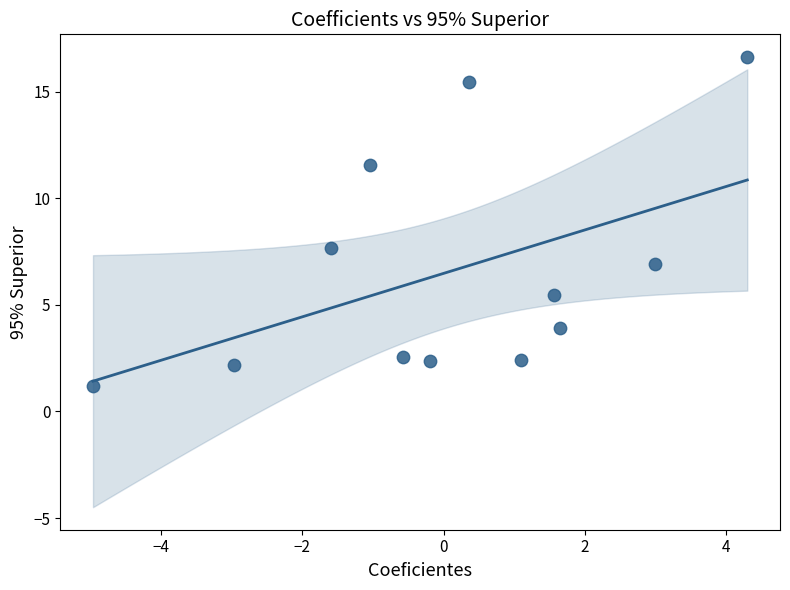

What is the range of Y values (max minus min)?

15.4